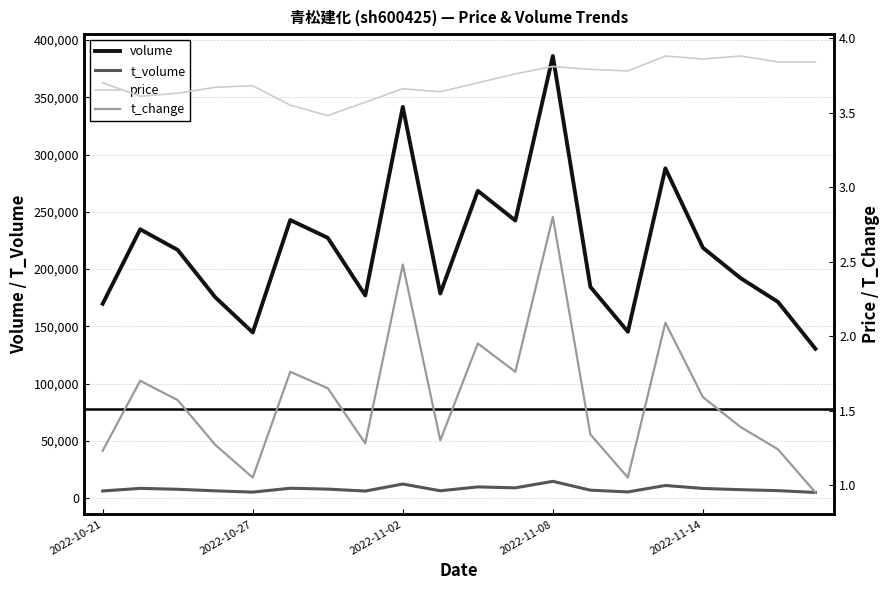

The value of price at 13 is 3.8. True or false?

True